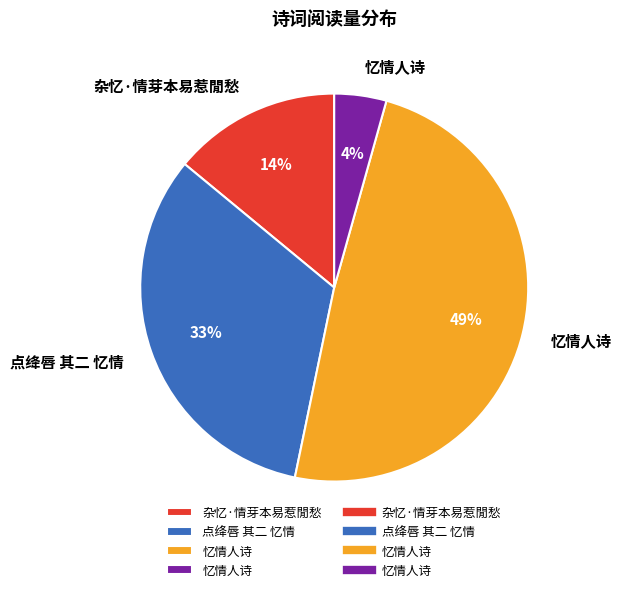

Is there any slice that represents more than half of the pie?

No